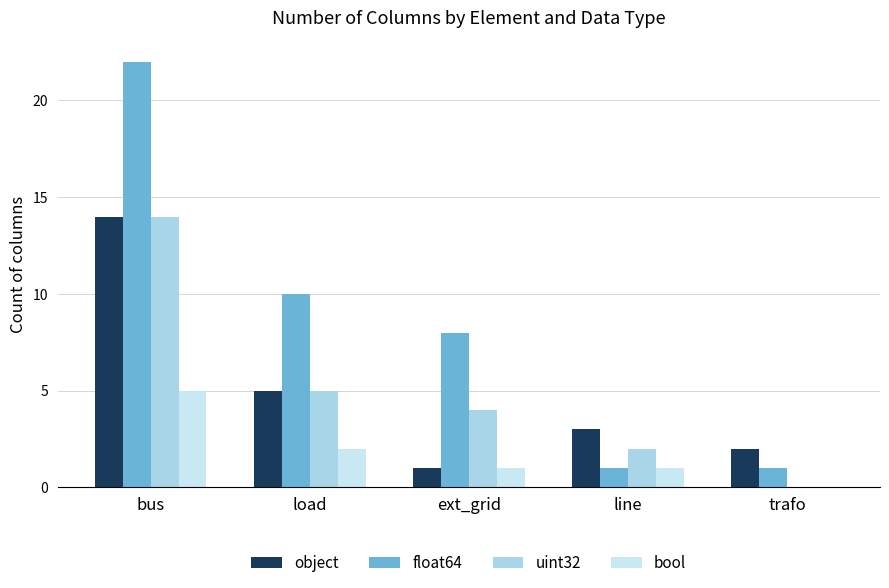

What is the total value across all series at trafo?

3